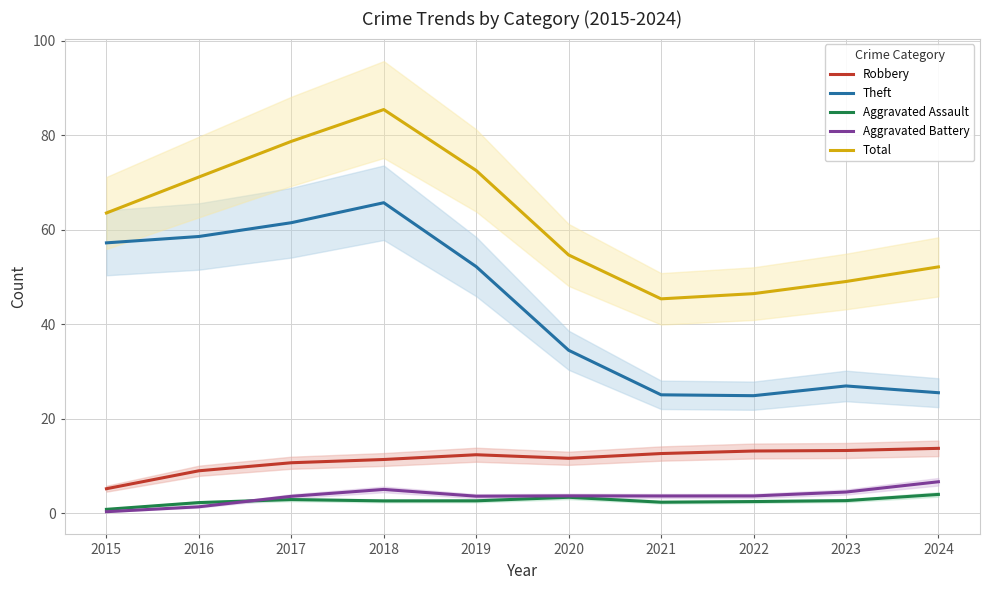

The Total series shows 101.5 at 2019. True or false?

False